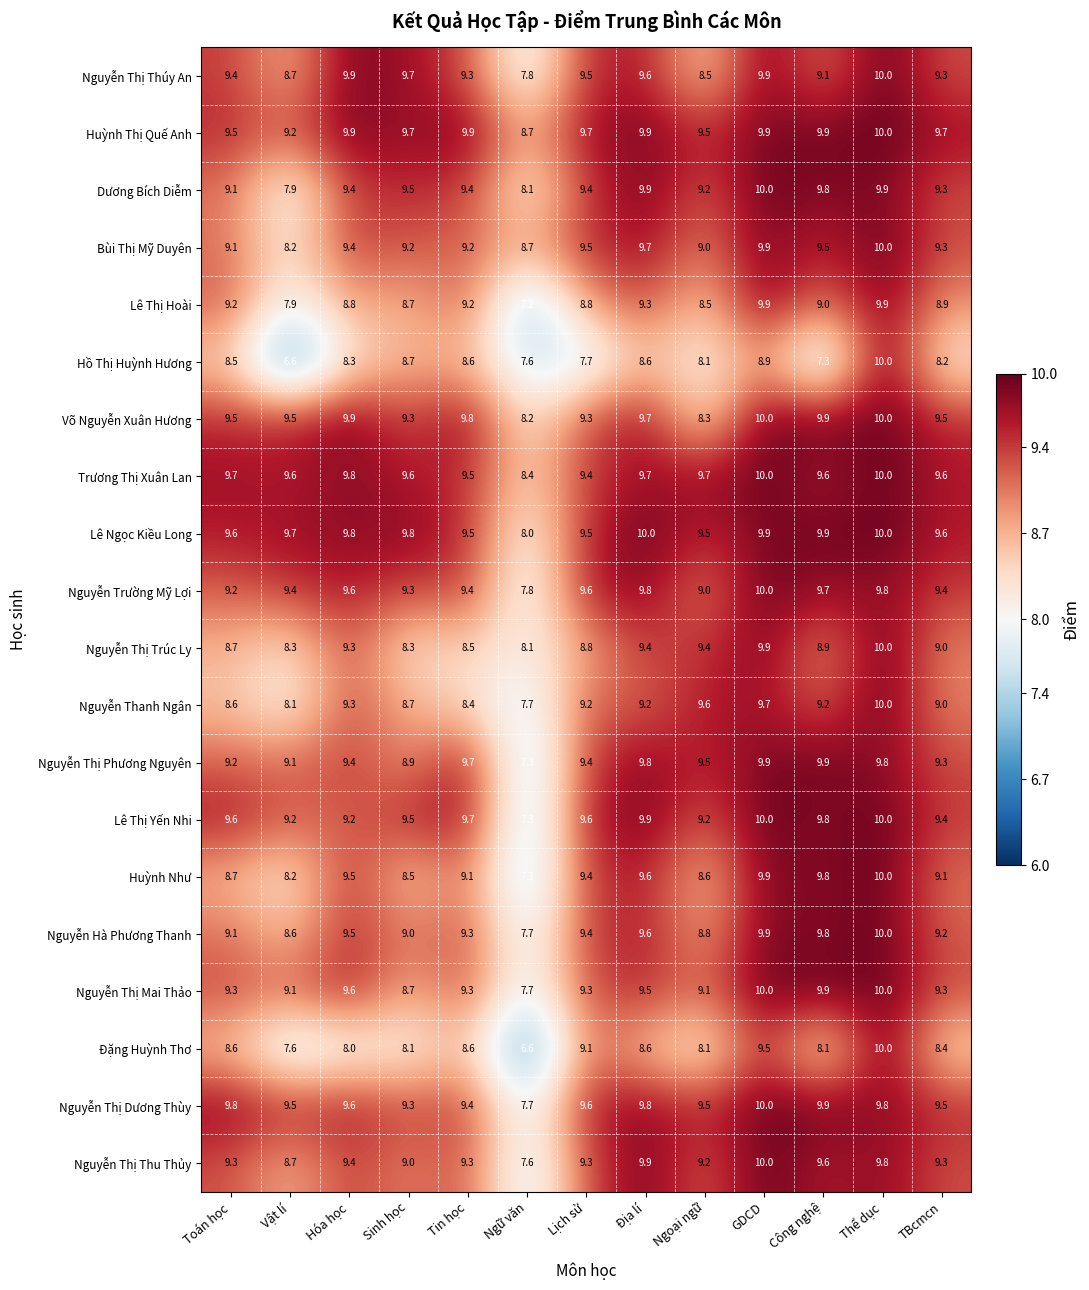

Which series changed the most between Vật lí and TBcmcn?

Hồ Thị Huỳnh Hương